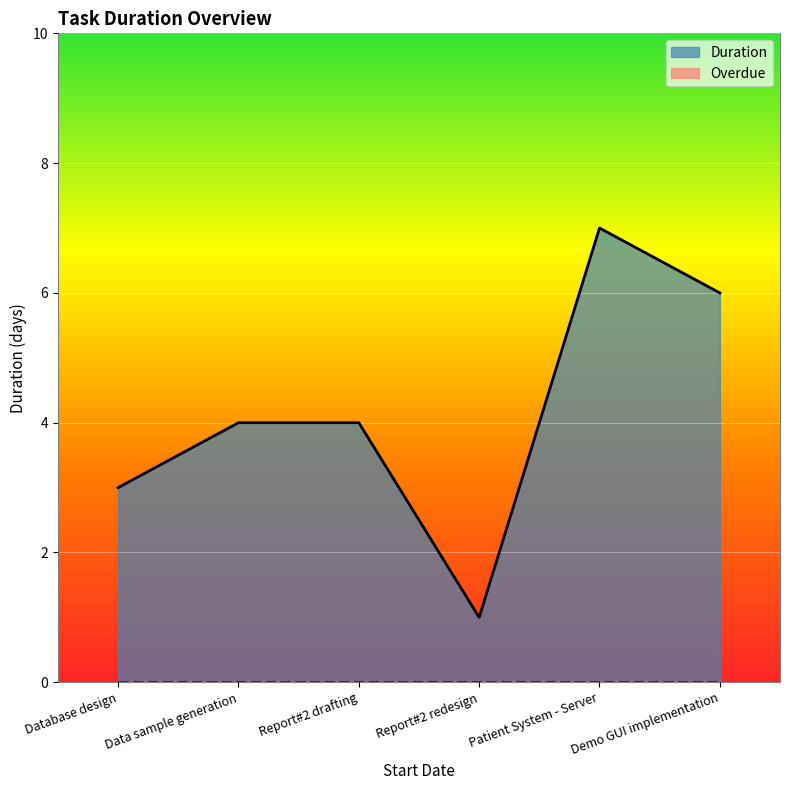

Which series changed the most between Report#2 drafting and Patient System - Server?

Duration